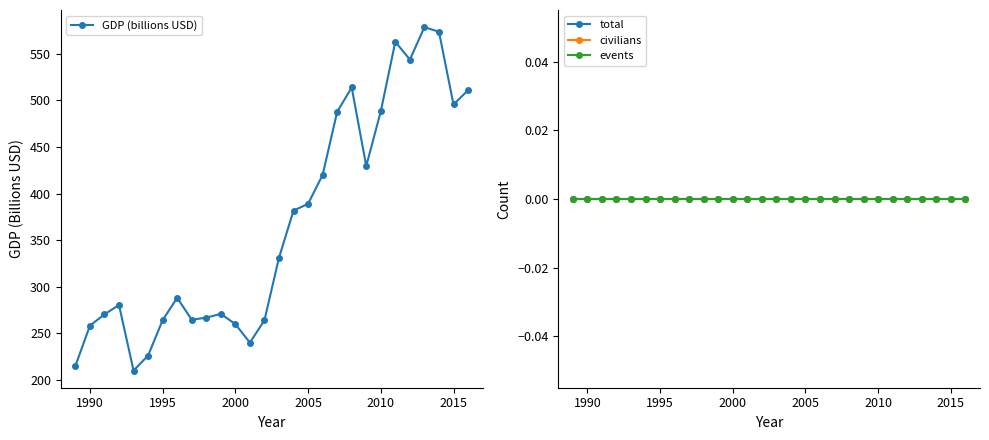

True or false: GDP (billions USD) has a value of 264.1 at 1995.

True